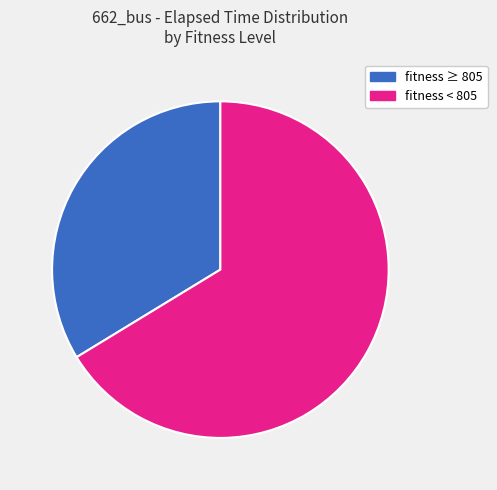

Does any single category account for the majority?

Yes